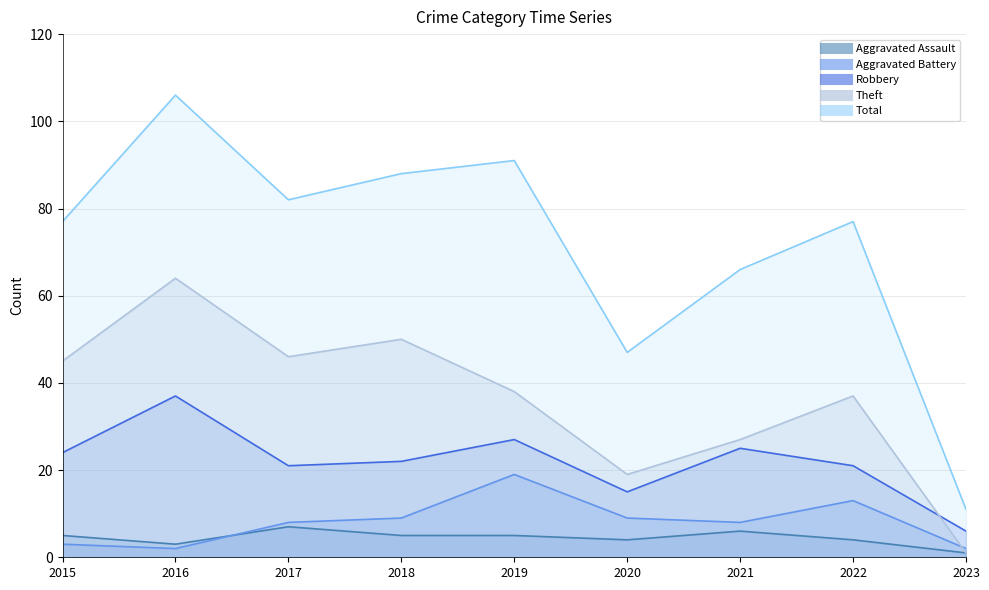

True or false: Theft and Aggravated Assault cross at least once.

False